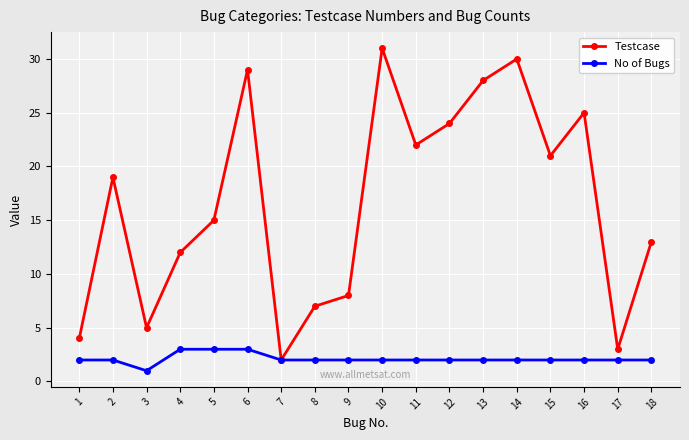

At which label is Testcase closest to 16?

5